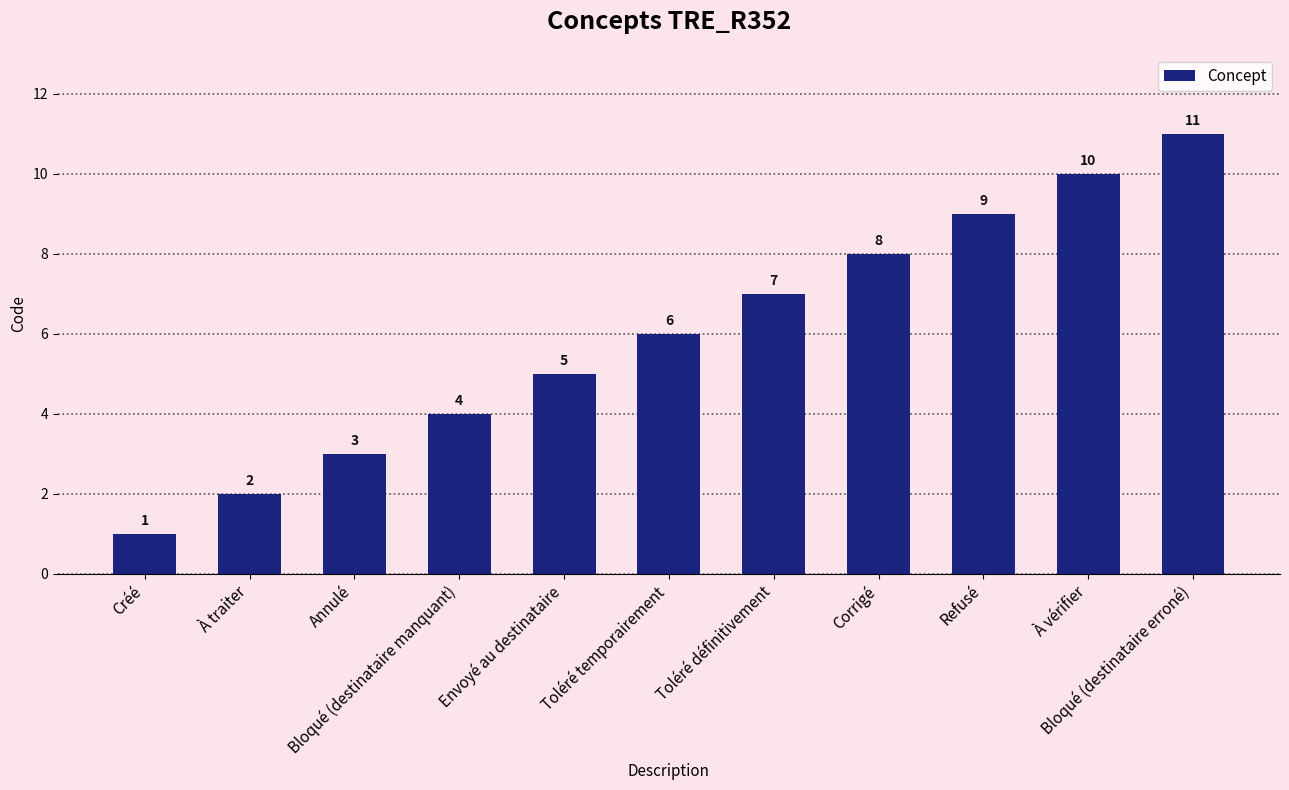

Reading left to right, extract all data points from this chart.

1	2	3	4	5	6	7	8	9	10	11